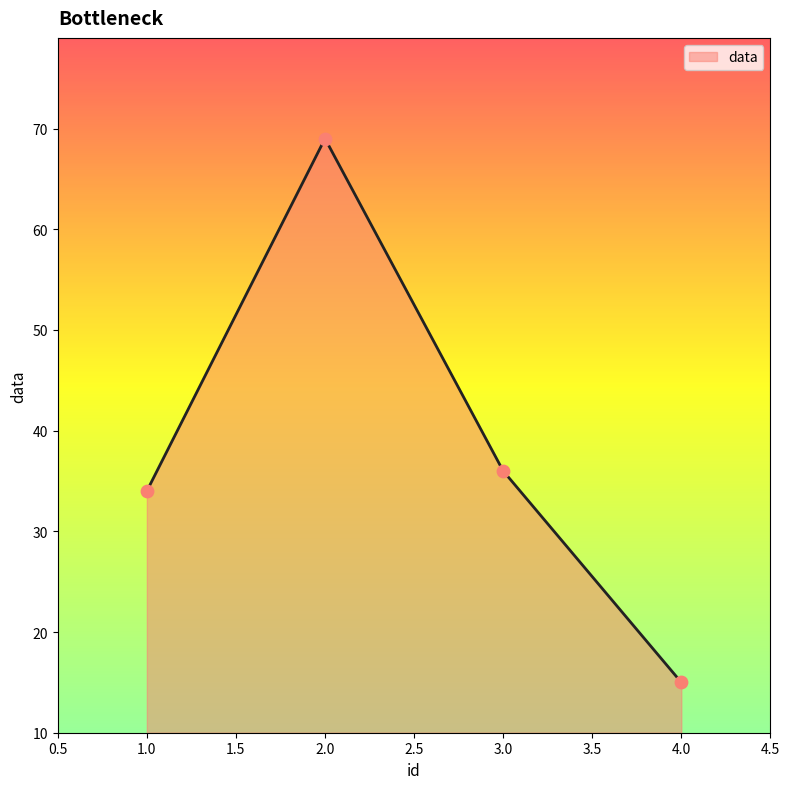

What is the ratio of the value at 1.0 to the value at 4.0?

2.3